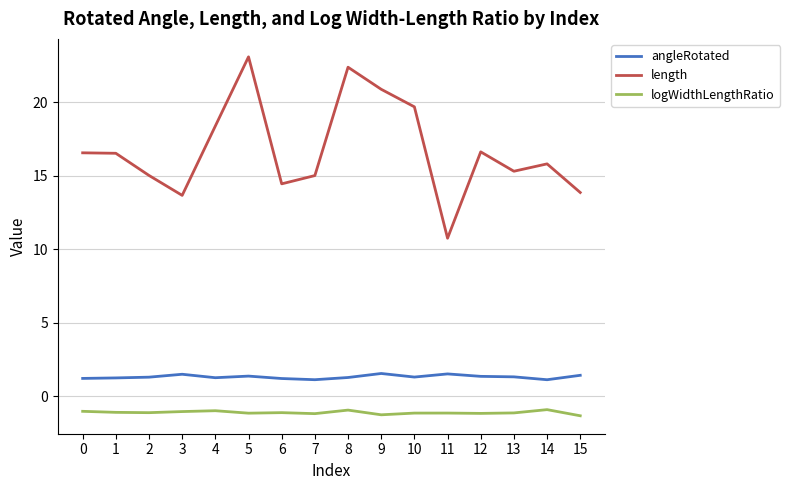

Read the logWidthLengthRatio value at 13.

-1.1